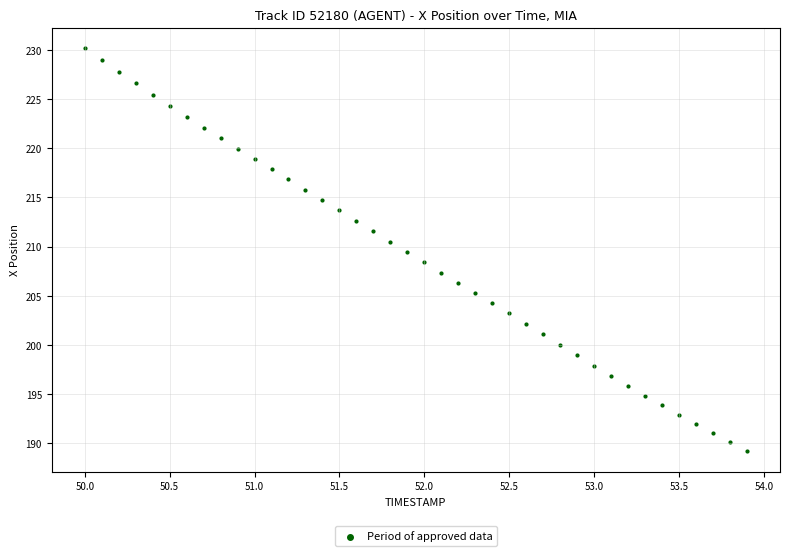

What is the range of X values (max minus min)?

3.9